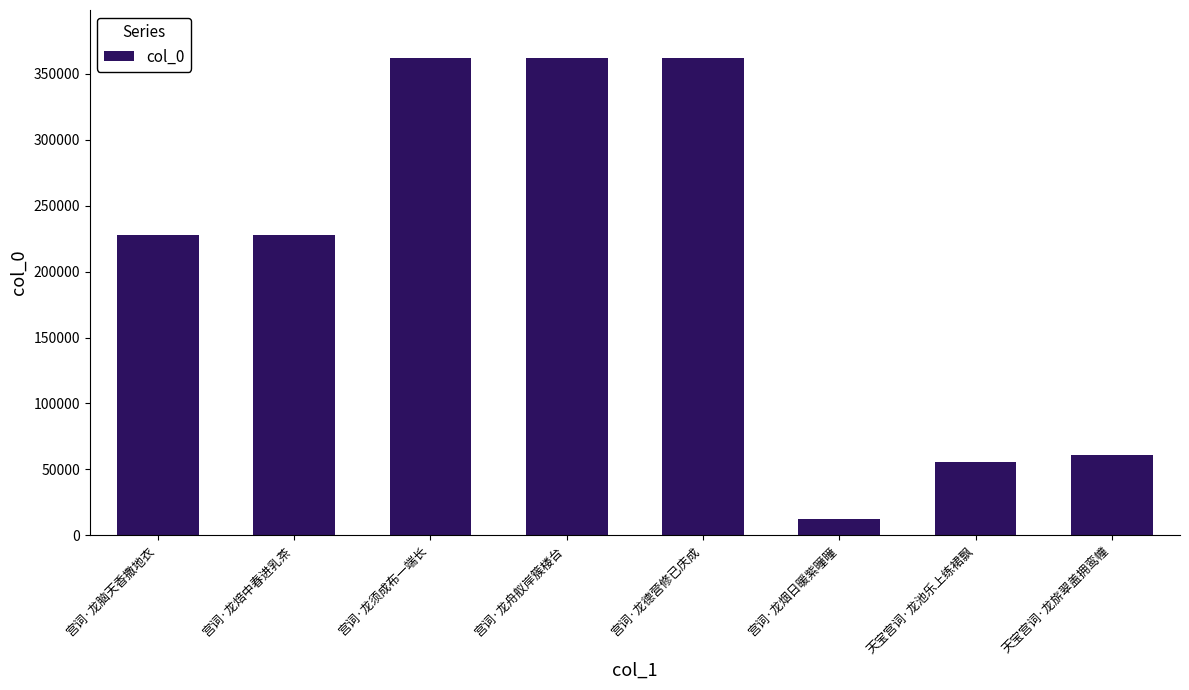

Between 天宝宫词·龙池乐上练裙飘 and 宫词·龙焙中春进乳茶, which is larger?

宫词·龙焙中春进乳茶